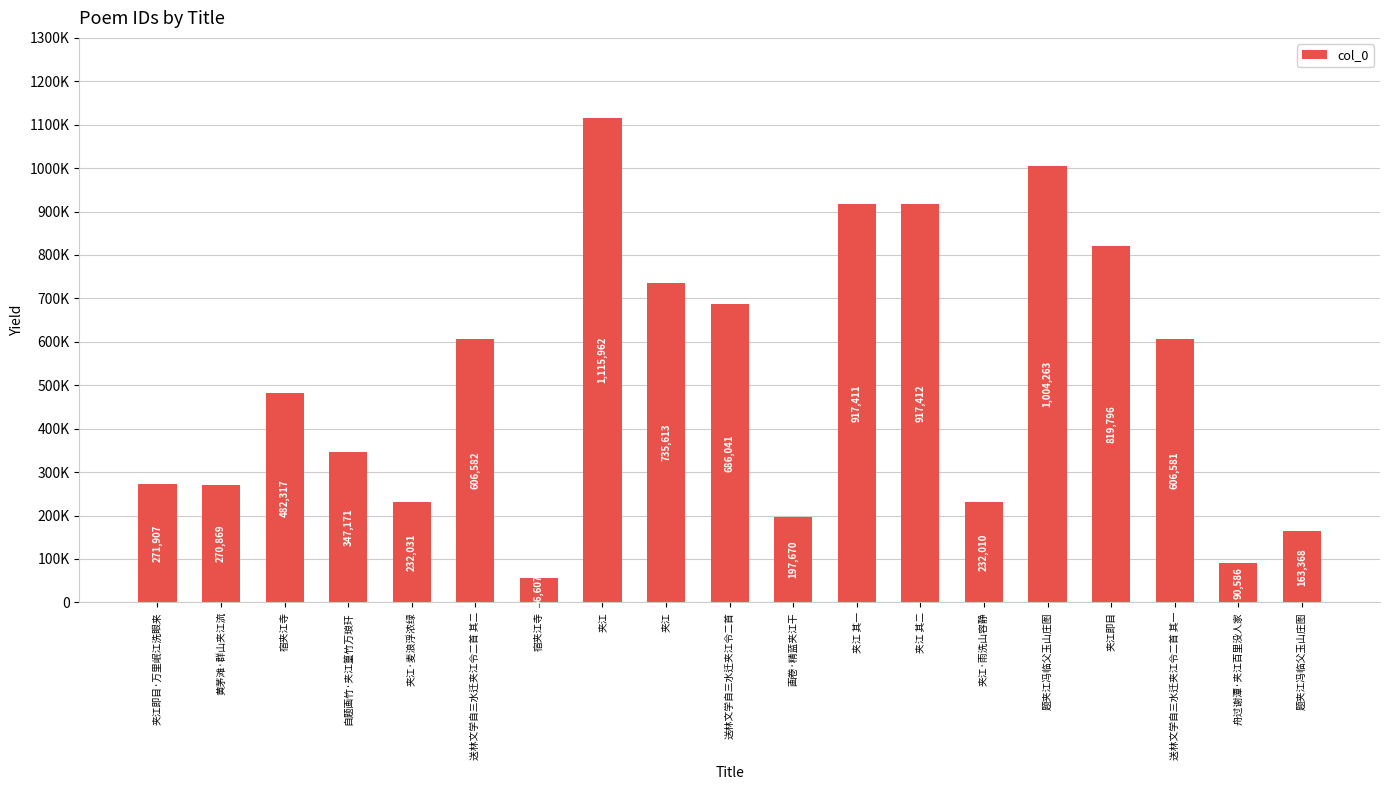

What is the label of the 12th bar from the right?

夹江